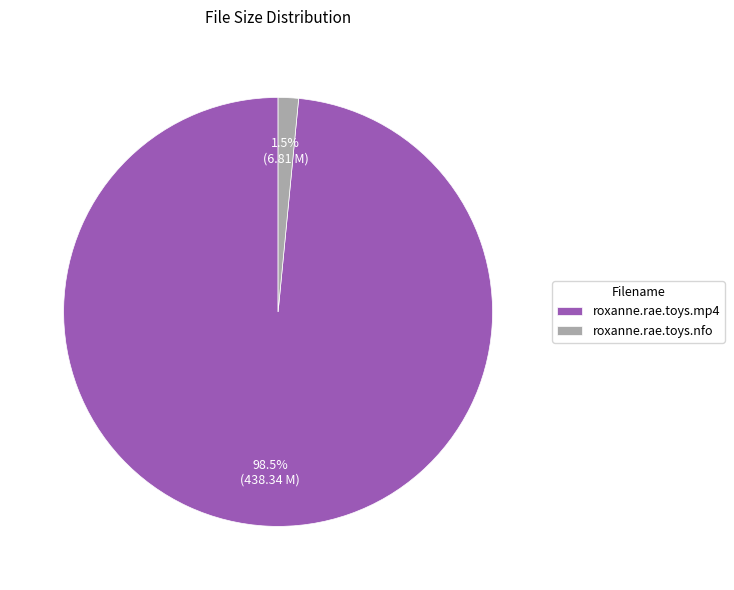

Which slice is the largest?

roxanne.rae.toys.mp4